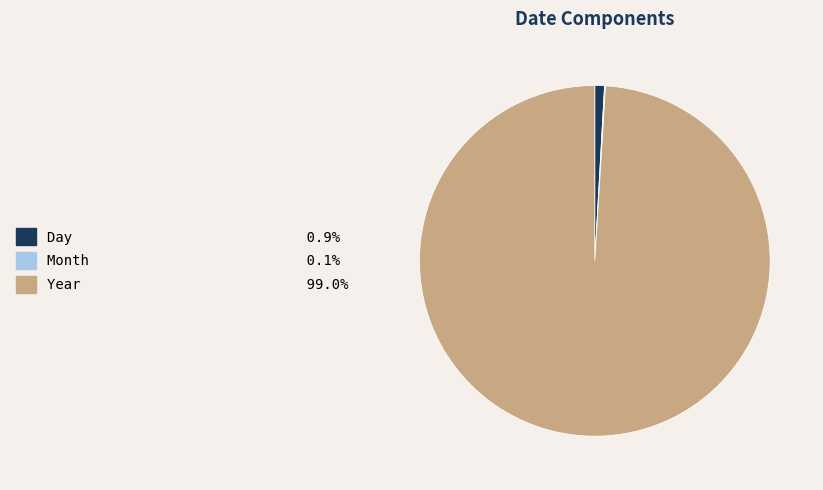

Is Year the majority of the pie?

Yes